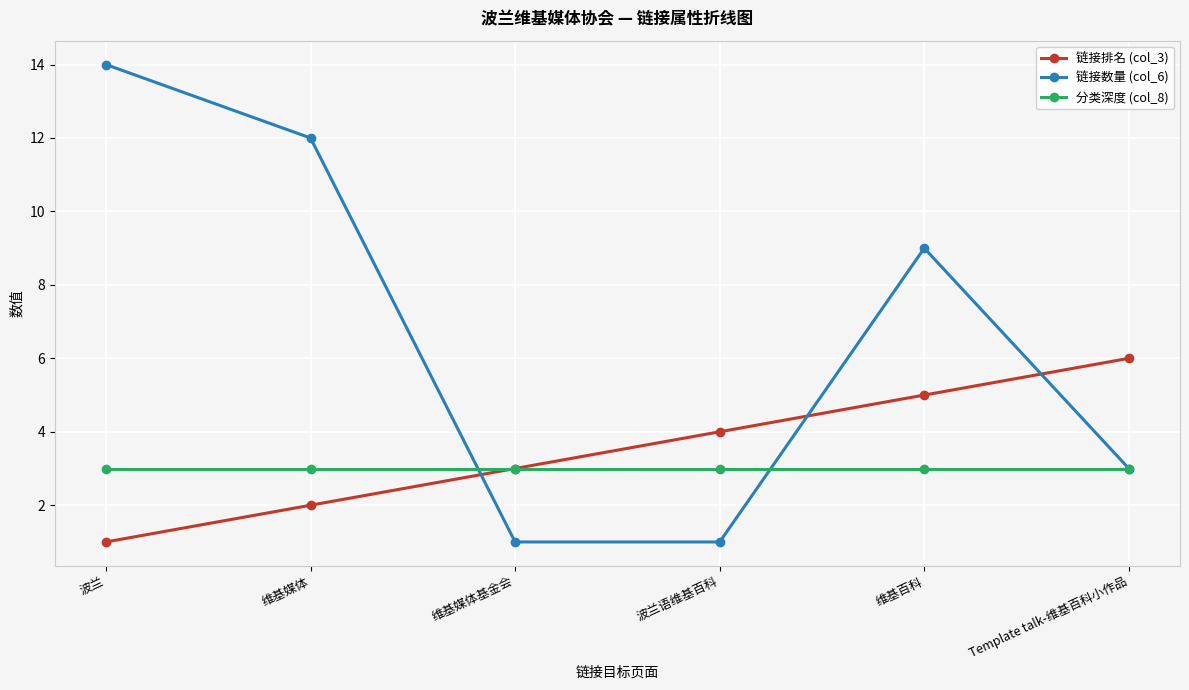

What is the label of the 5th point from the right?

维基媒体